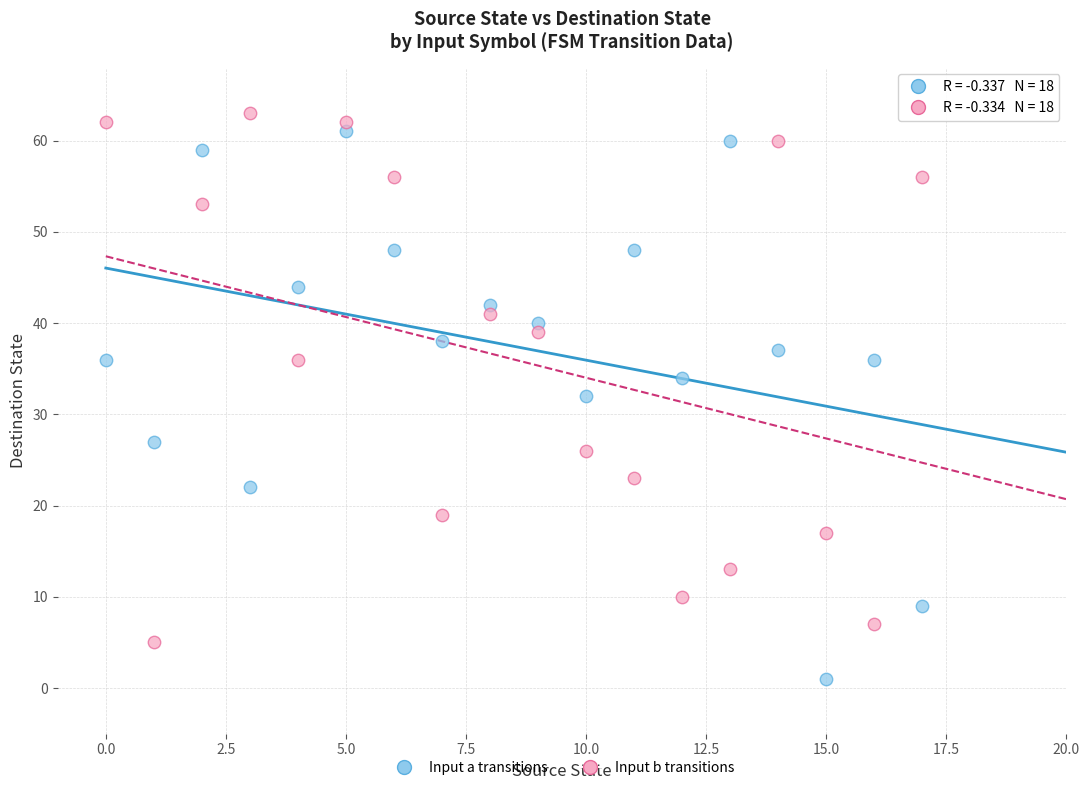

Across all data points, what is the range of Y values (max minus min)?

62